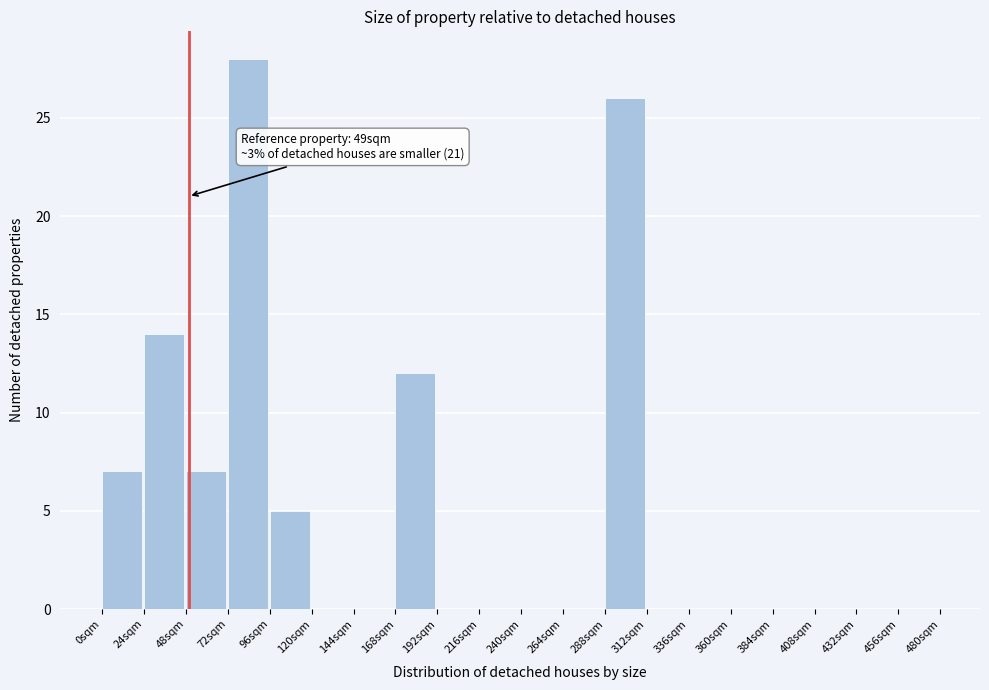

Over which range of the x-axis is the bar tallest?

72 to 96